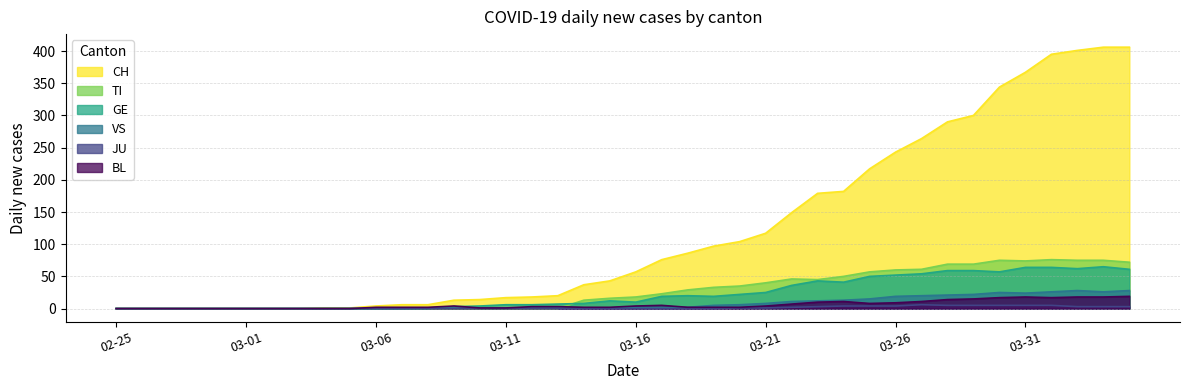

Which series has the widest spread of values?

CH